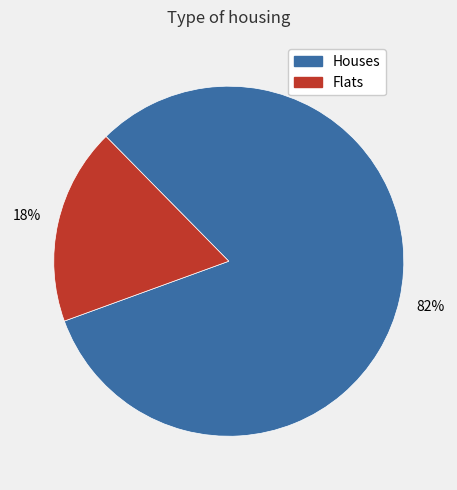

Does any single category account for the majority?

Yes